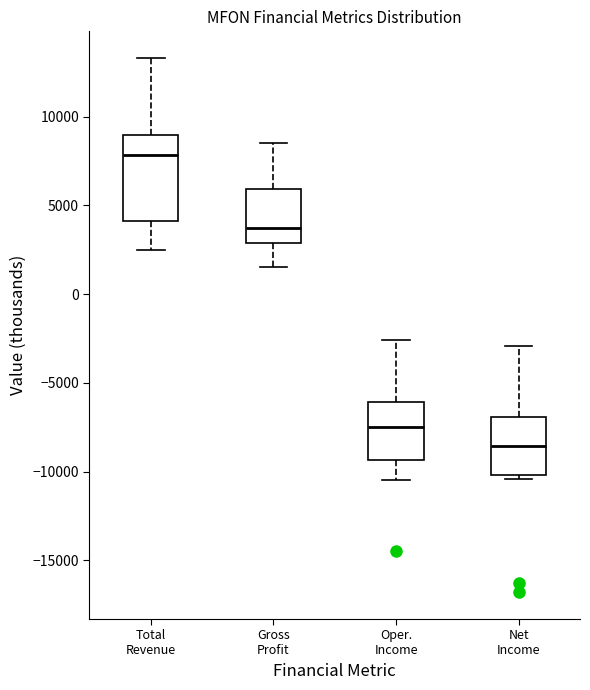

Which box has the lowest median line?

Net Income